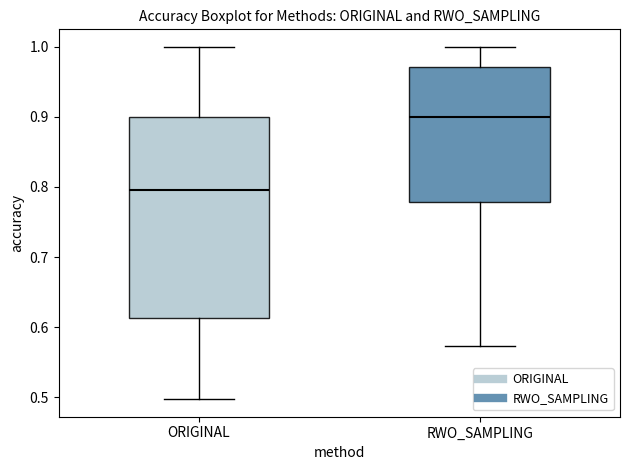

Comparing the boxes themselves (not the whiskers), which one is the tallest?

ORIGINAL